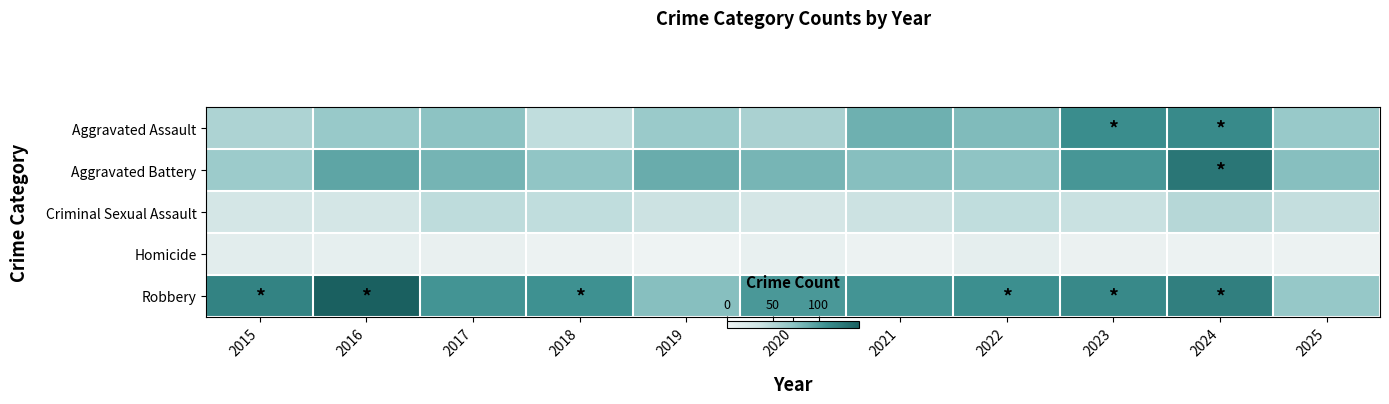

Reading left to right, transcribe all the data shown in this chart.

Aggravated Assault: 2015=54	2016=66	2017=72	2018=43	2019=65	2020=56	2021=86	2022=78	2023=110	2024=112	2025=66
Aggravated Battery: 2015=64	2016=93	2017=83	2018=70	2019=88	2020=82	2021=75	2022=71	2023=103	2024=127	2025=75
Criminal Sexual Assault: 2015=28	2016=28	2017=44	2018=43	2019=36	2020=27	2021=36	2022=43	2023=38	2024=49	2025=41
Homicide: 2015=13	2016=8	2017=5	2018=2	2019=0	2020=6	2021=2	2022=10	2023=3	2024=2	2025=2
Robbery: 2015=117	2016=144	2017=105	2018=107	2019=75	2020=102	2021=105	2022=108	2023=113	2024=120	2025=67